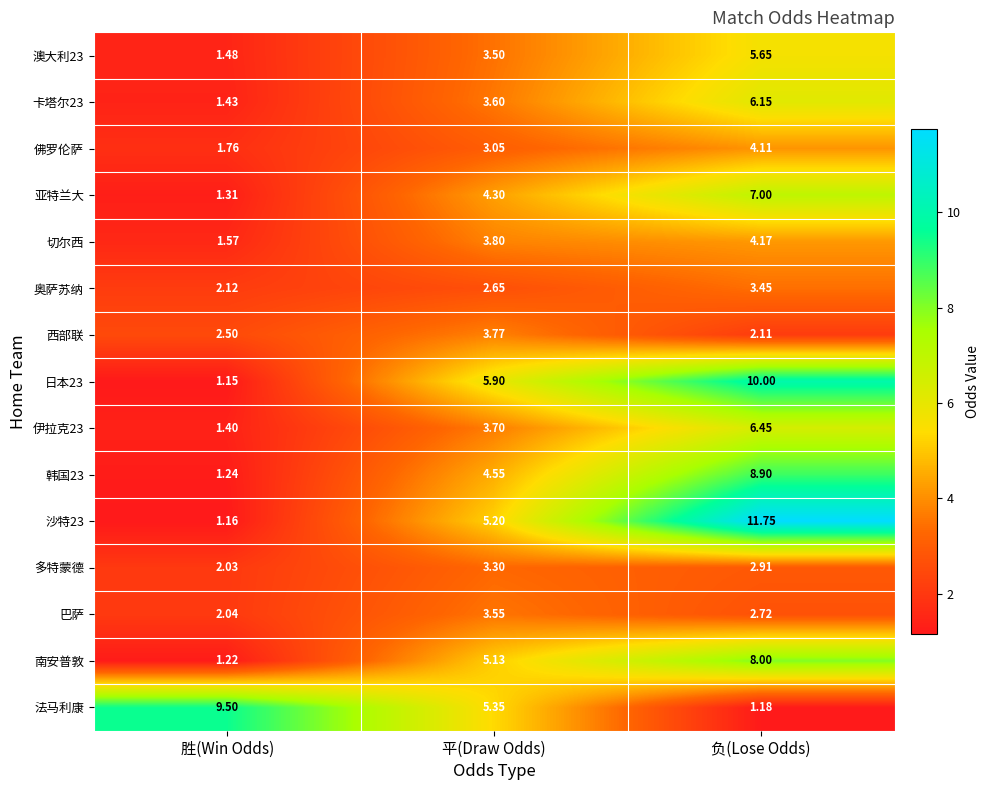

At how many categories does at least one series exceed 5?

3